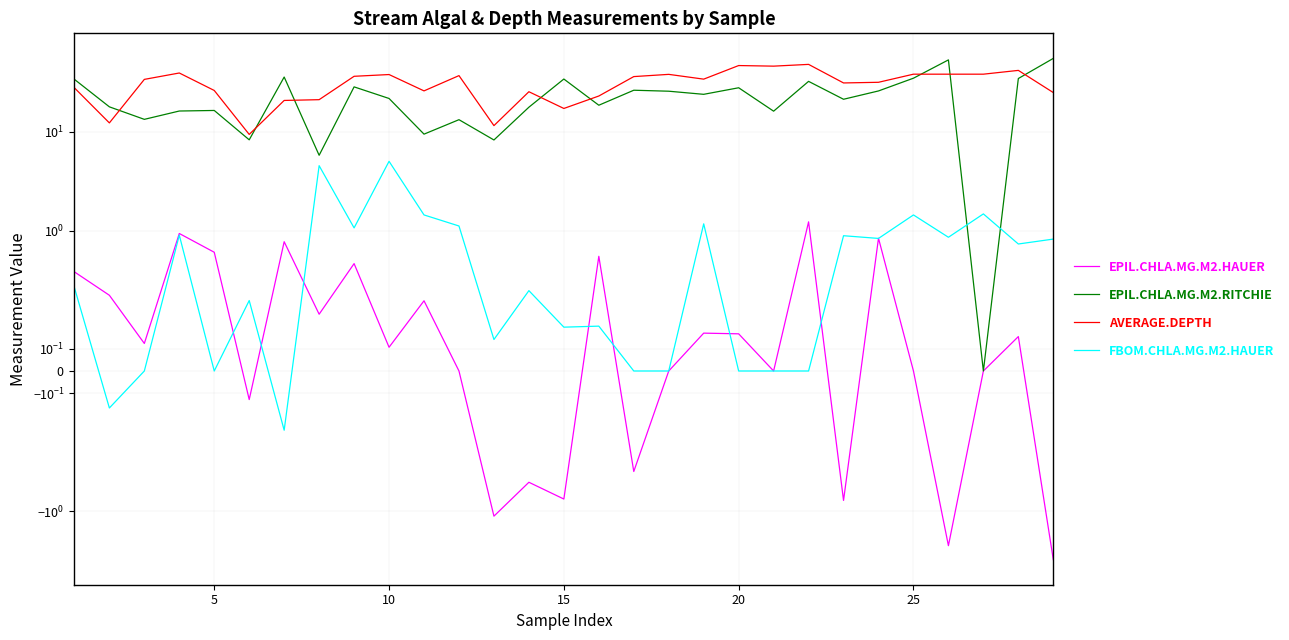

Reading left to right, what are all the values shown in this chart?

EPIL.CHLA.MG.M2.HAUER: 0.4	0.3	0.1	0.9	0.6	-0.1	0.8	0.3	0.5	0.1	0.3	0.0	-1.1	-0.5	-0.8	0.6	-0.5	0.0	0.2	0.2	0.0	1.2	-0.8	0.8	0.0	-2.2	0.0	0.2	-3.1
EPIL.CHLA.MG.M2.RITCHIE: 33.6	17.8	13.3	16.1	16.3	8.3	35.5	5.8	28.3	21.6	9.4	13.2	8.2	17.6	33.9	18.5	26.1	25.6	23.8	27.7	16.1	32.1	21.2	25.7	34.6	52.8	0.0	34.3	54.7
AVERAGE.DEPTH: 27.6	12.2	33.6	39.0	26.0	9.4	20.6	21.0	36.1	37.6	25.8	36.7	11.5	25.2	17.1	22.9	35.9	37.8	33.8	46.4	45.7	47.6	31.0	31.4	37.9	37.9	37.9	41.4	24.8
FBOM.CHLA.MG.M2.HAUER: 0.4	-0.2	0.0	0.9	0.0	0.3	-0.3	4.5	1.1	5.0	1.4	1.1	0.1	0.4	0.2	0.2	0.0	0.0	1.2	0.0	0.0	0.0	0.9	0.8	1.4	0.9	1.5	0.7	0.8